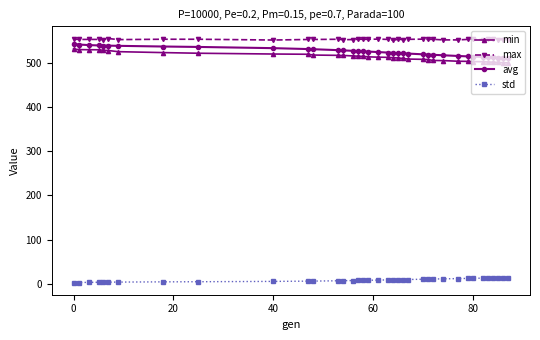

Which series has the largest total across all categories?

max